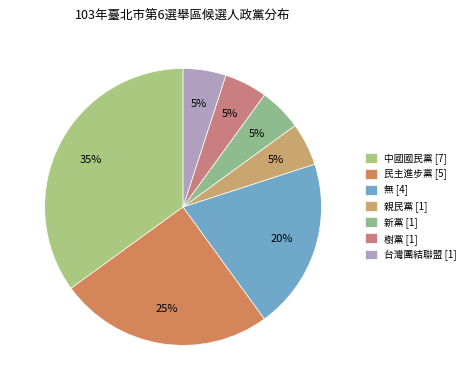

Which category has the biggest portion of the pie?

中國國民黨